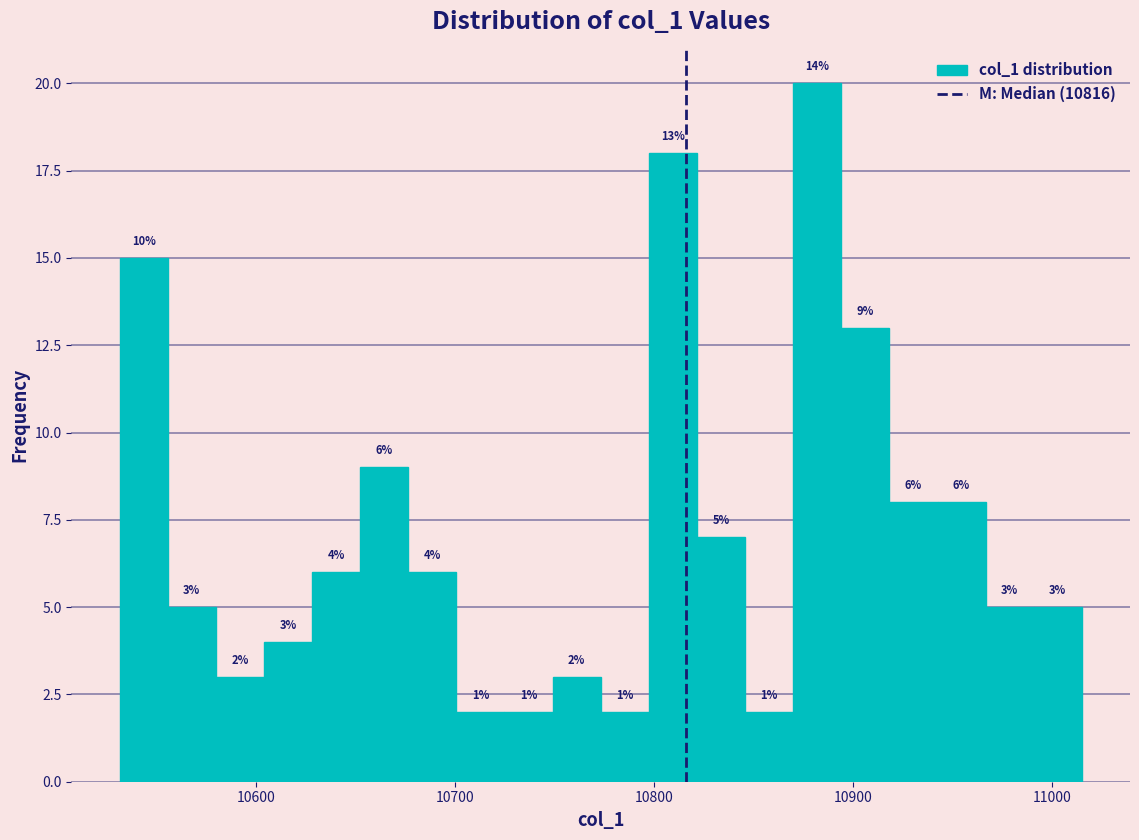

Read against the x-axis, roughly where is the centre of the tallest bar?

10880